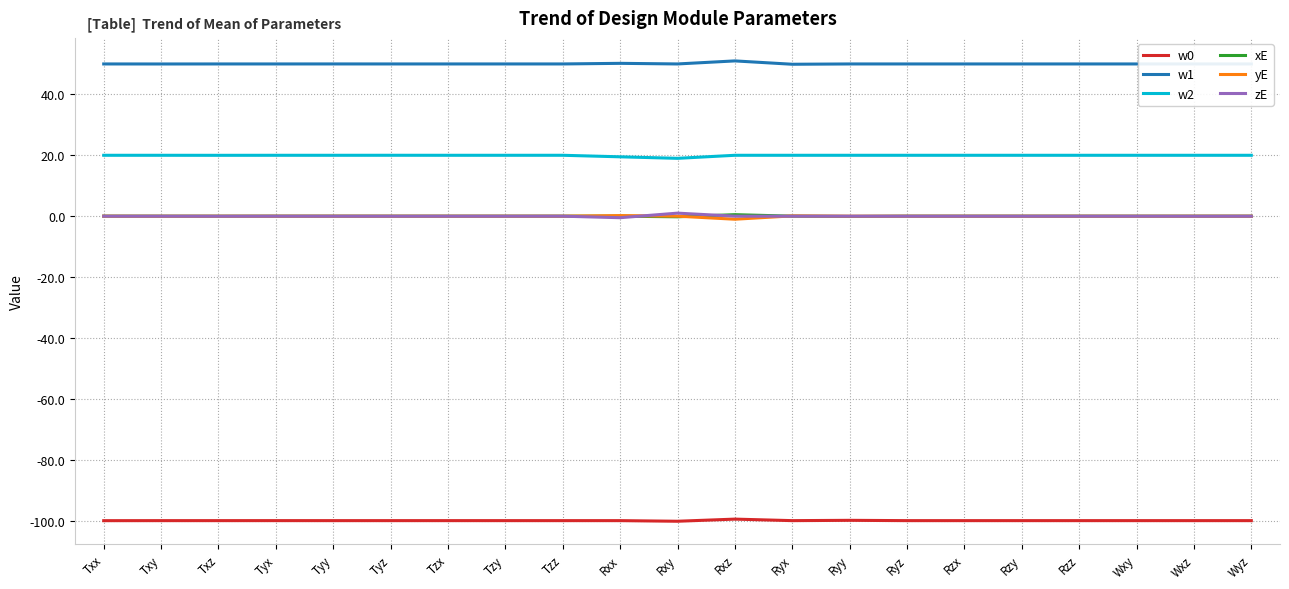

Is it true that w2 equals 27.3 at Tzx?

False